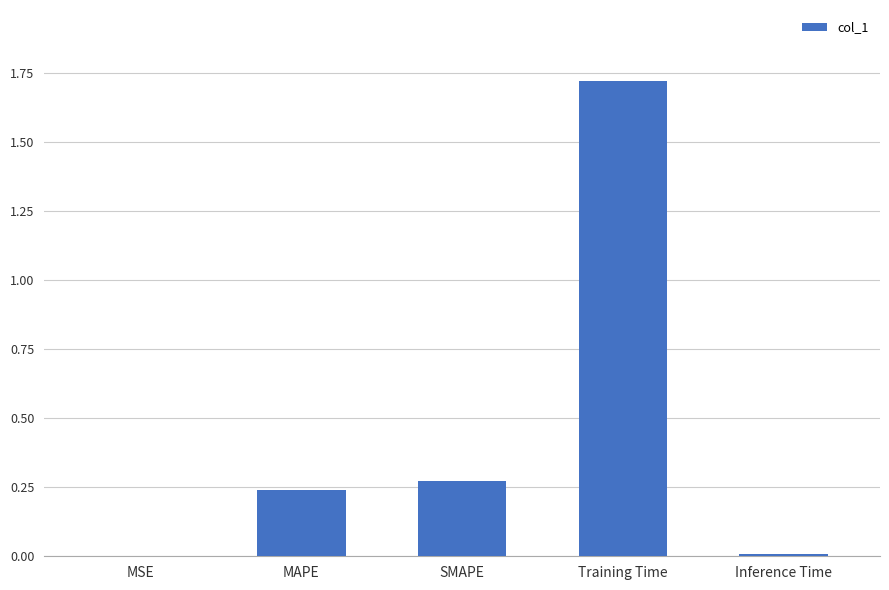

Between MAPE and Training Time, which is larger?

Training Time